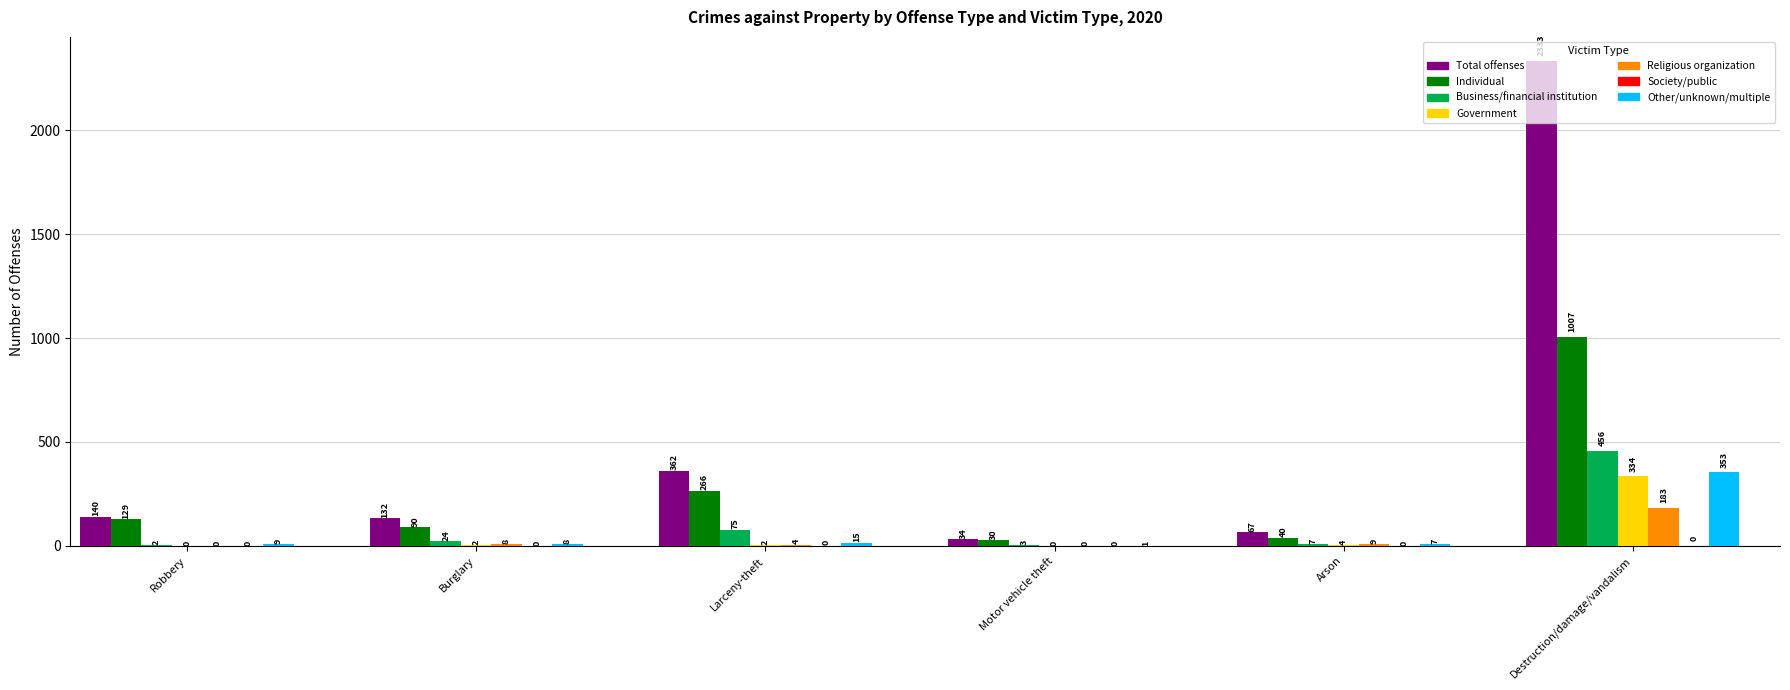

Is the value of Motor vehicle theft at Other/unknown/multiple greater than the value of Larceny-theft at Other/unknown/multiple?

No